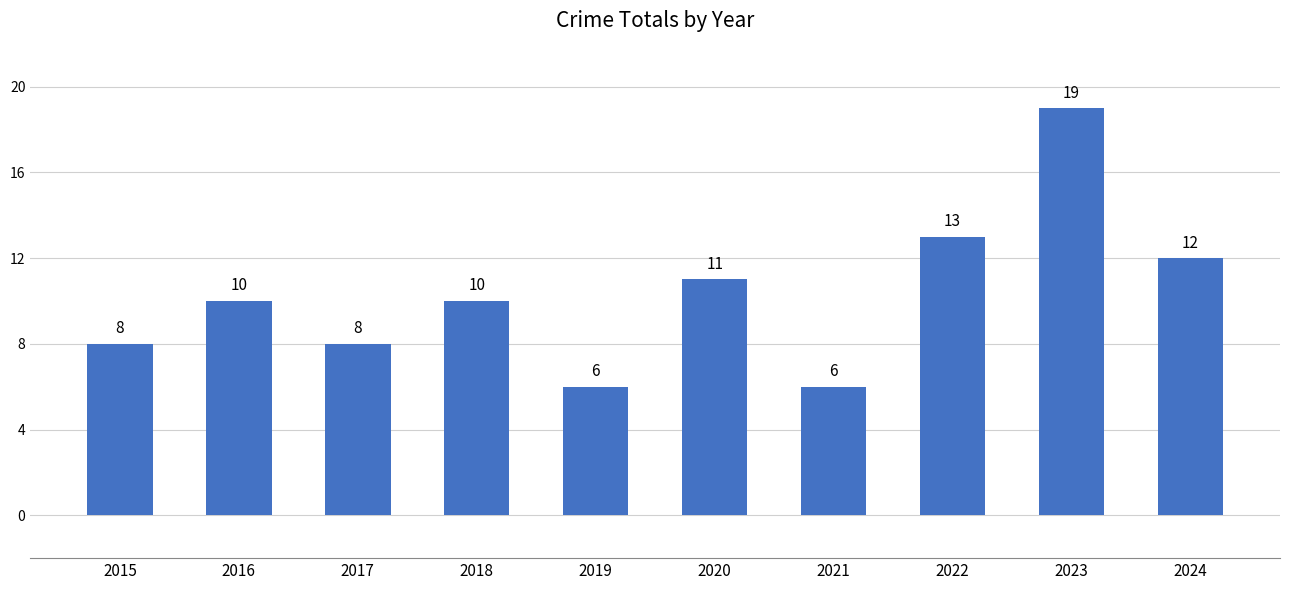

Read the value at 2024.

12